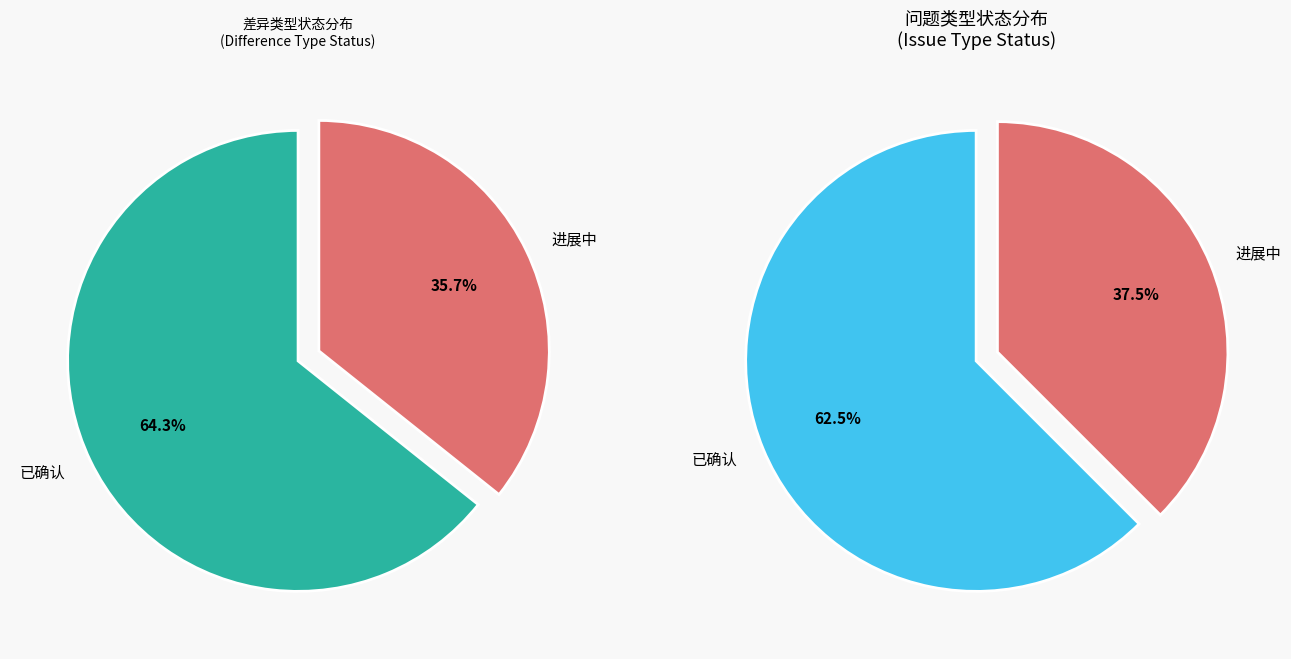

How many slices are in this pie chart?

2